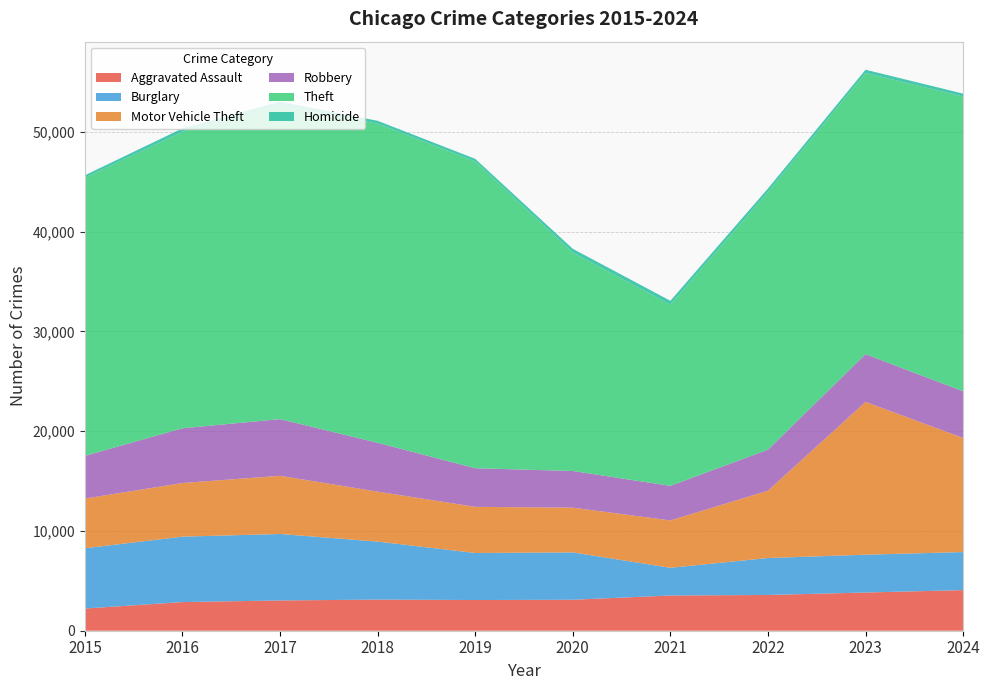

Reading right to left, extract all data points from this chart.

Aggravated Assault: 4072	3830	3584	3531	3104	3078	3120	3034	2873	2226
Burglary: 3815	3791	3706	2778	4750	4714	5817	6665	6559	6040
Motor Vehicle Theft: 11439	15317	6751	4749	4484	4629	5009	5834	5377	4985
Robbery: 4681	4785	4114	3466	3677	3869	4896	5681	5489	4281
Theft: 29546	28195	25829	18175	21894	30763	32003	31465	29721	27890
Homicide: 297	327	354	380	381	258	278	356	349	241